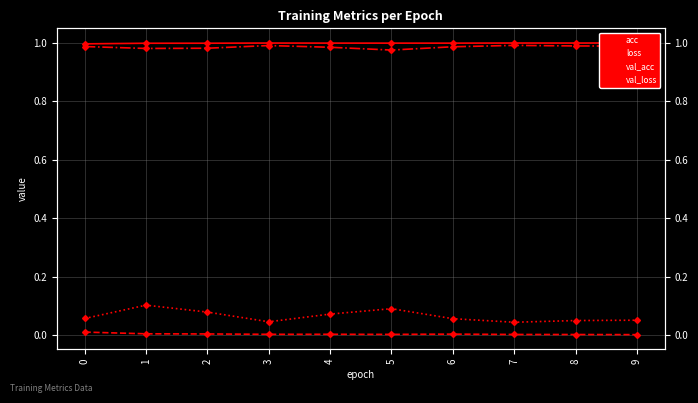

How many data points does each series have?

10